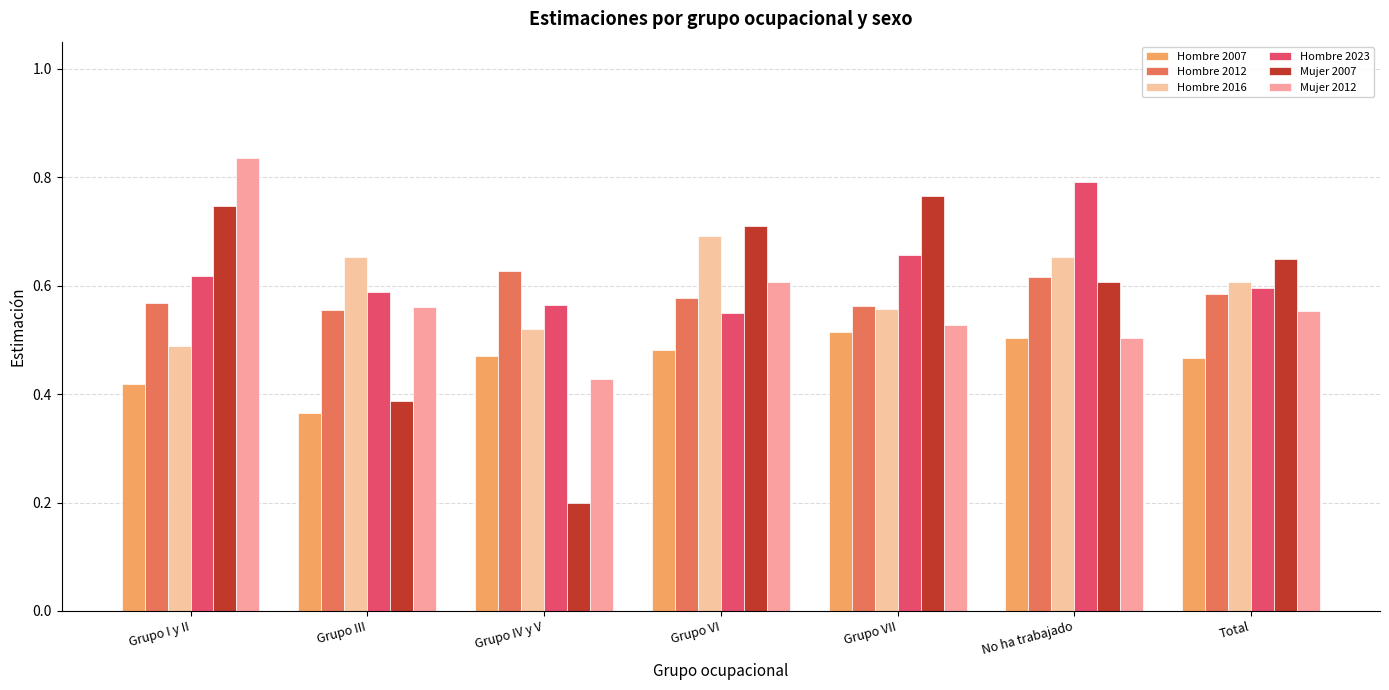

Which category has the lowest value across all series?

Grupo IV y V